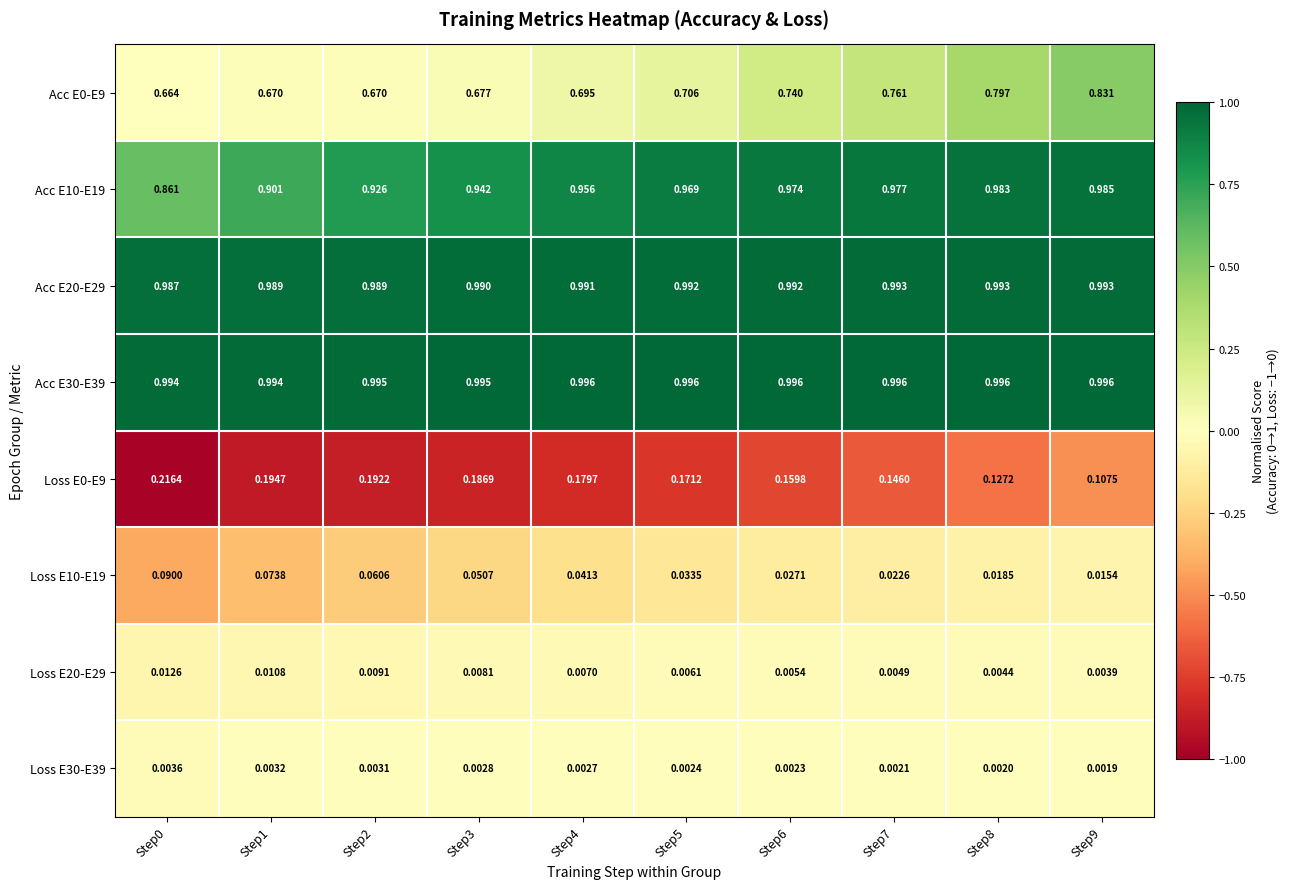

Is the value of Loss E20-E29 at Step1 greater than the value of Loss E10-E19 at Step2?

No